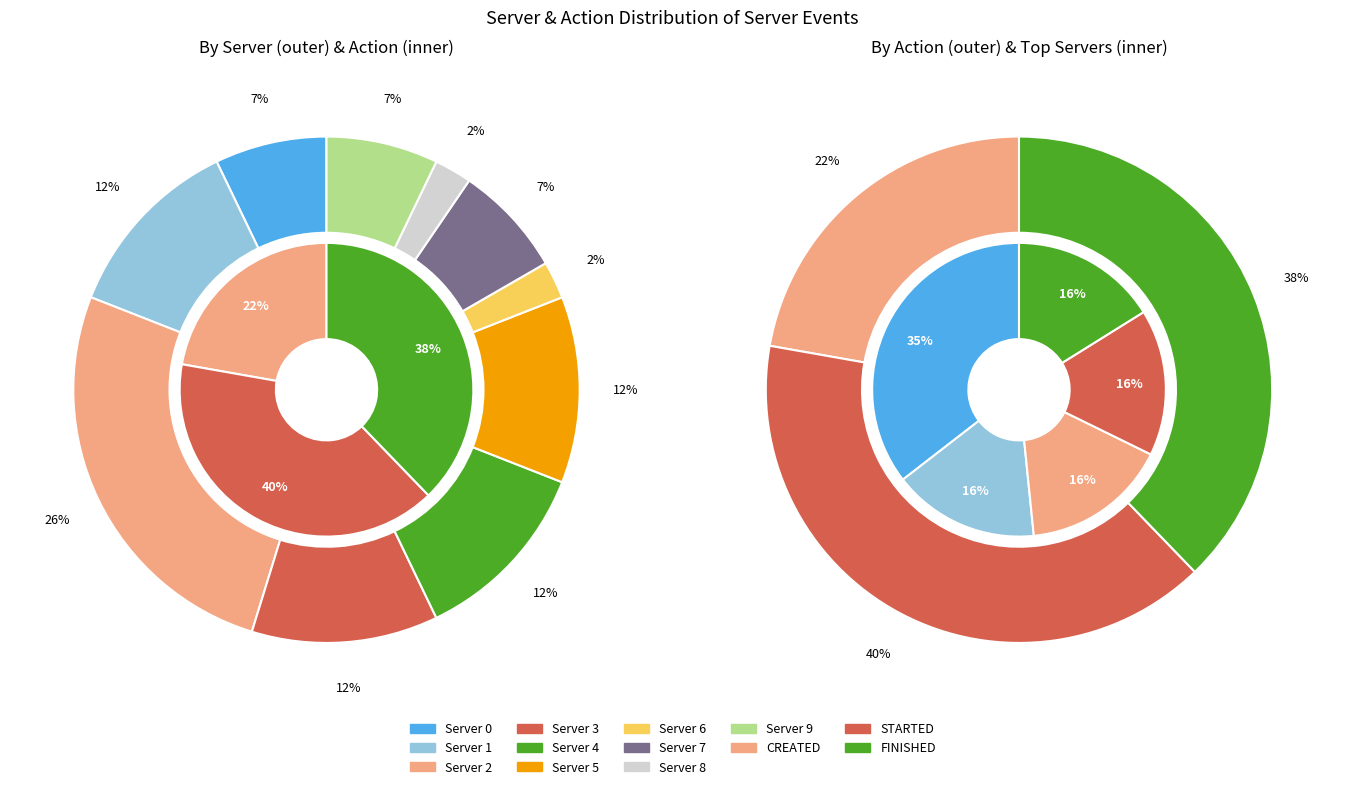

Is the sum of 5 and 2 greater than half?

No